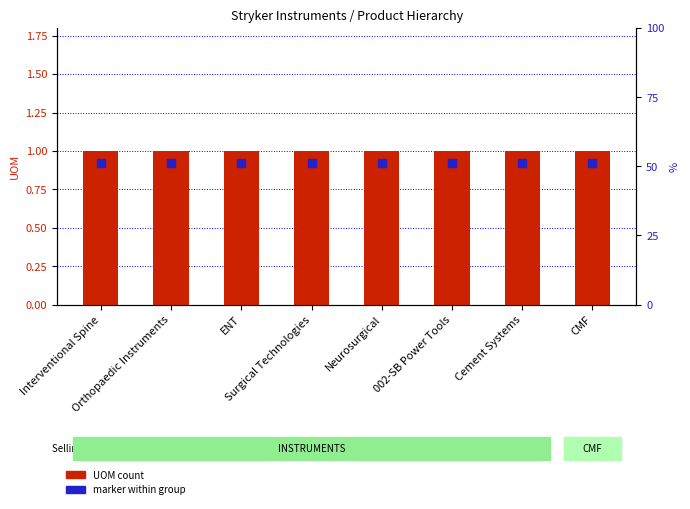

Which series has the largest total across all categories?

UOM count